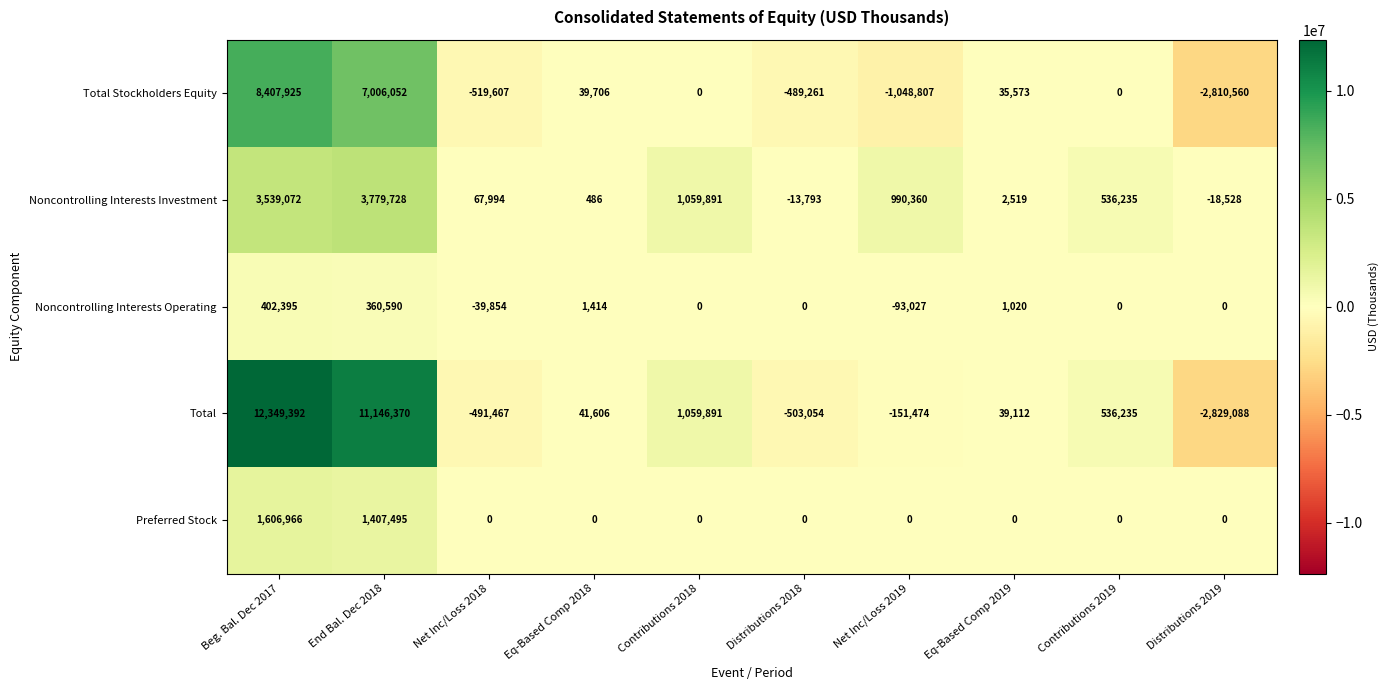

At which category is the sum across all series the highest?

Beg. Bal. Dec 2017